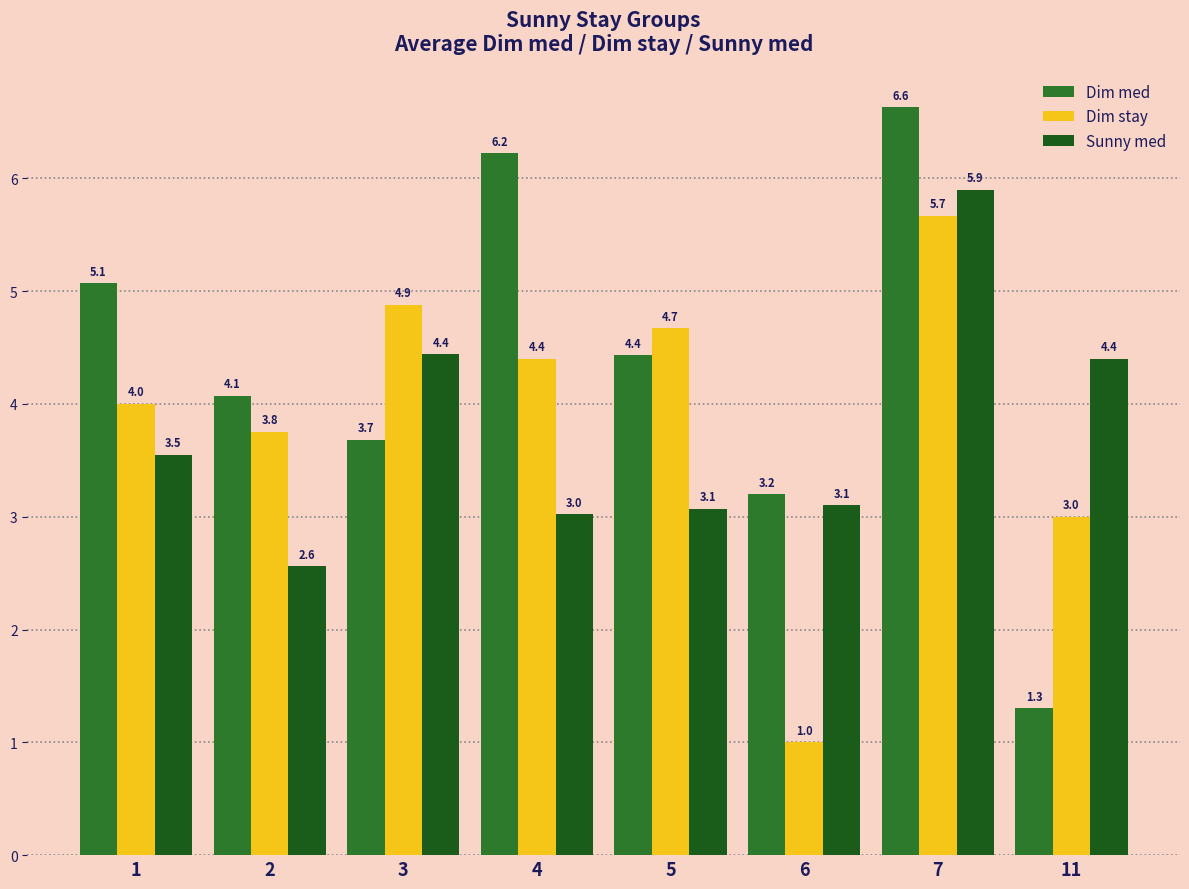

At 6, list the series in order from largest to smallest.

Dim med, Sunny med, Dim stay